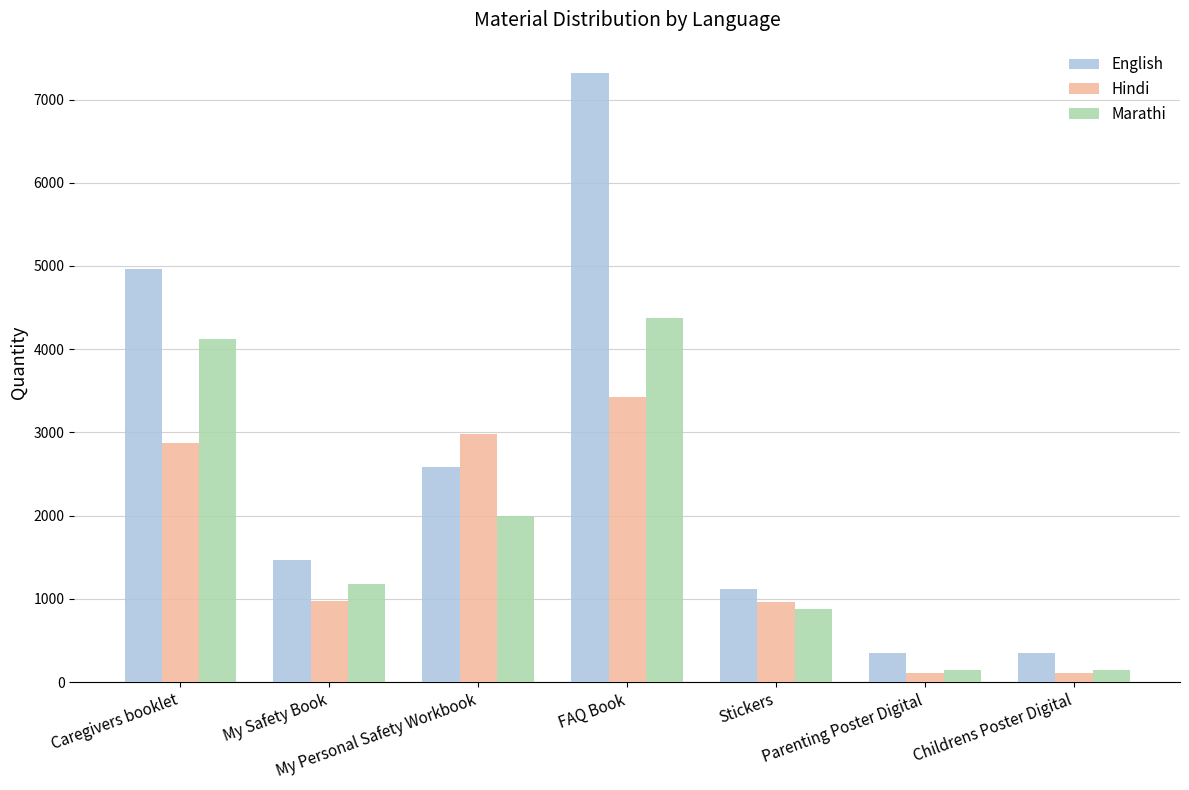

Is the value of Hindi at Stickers greater than the value of English at Childrens Poster Digital?

Yes